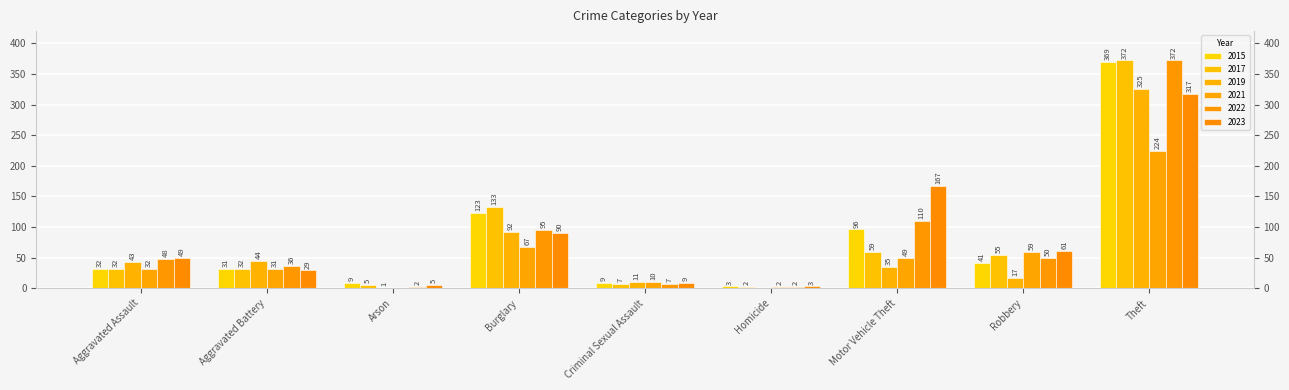

What is the total value across all series at Homicide?

12